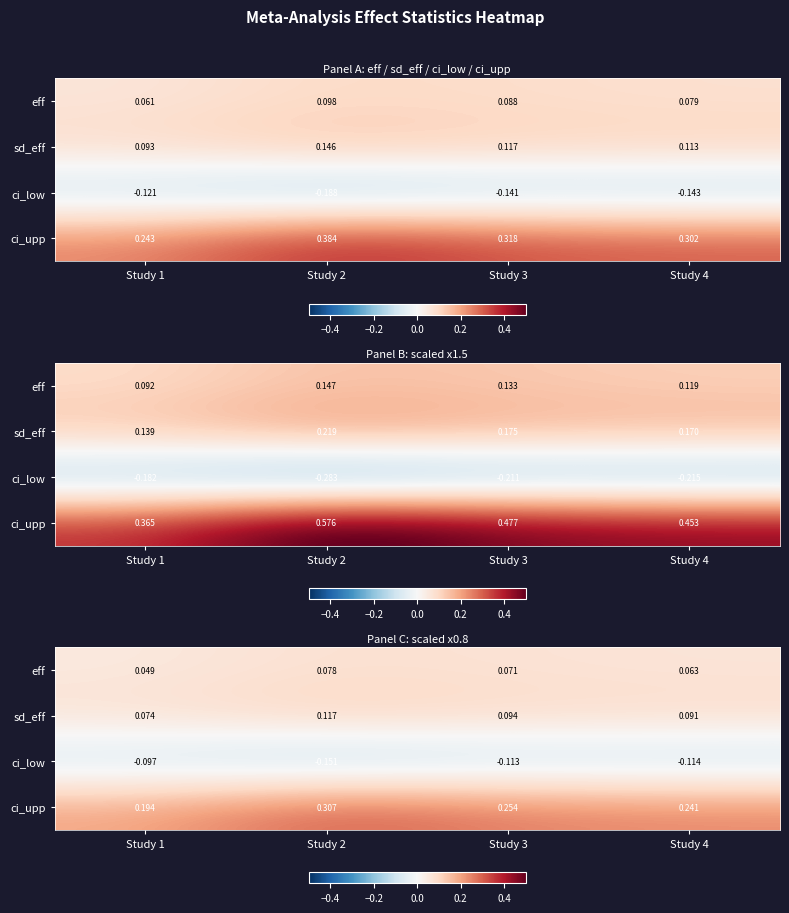

Between Study 3 and Study 4, which is larger?

Study 3